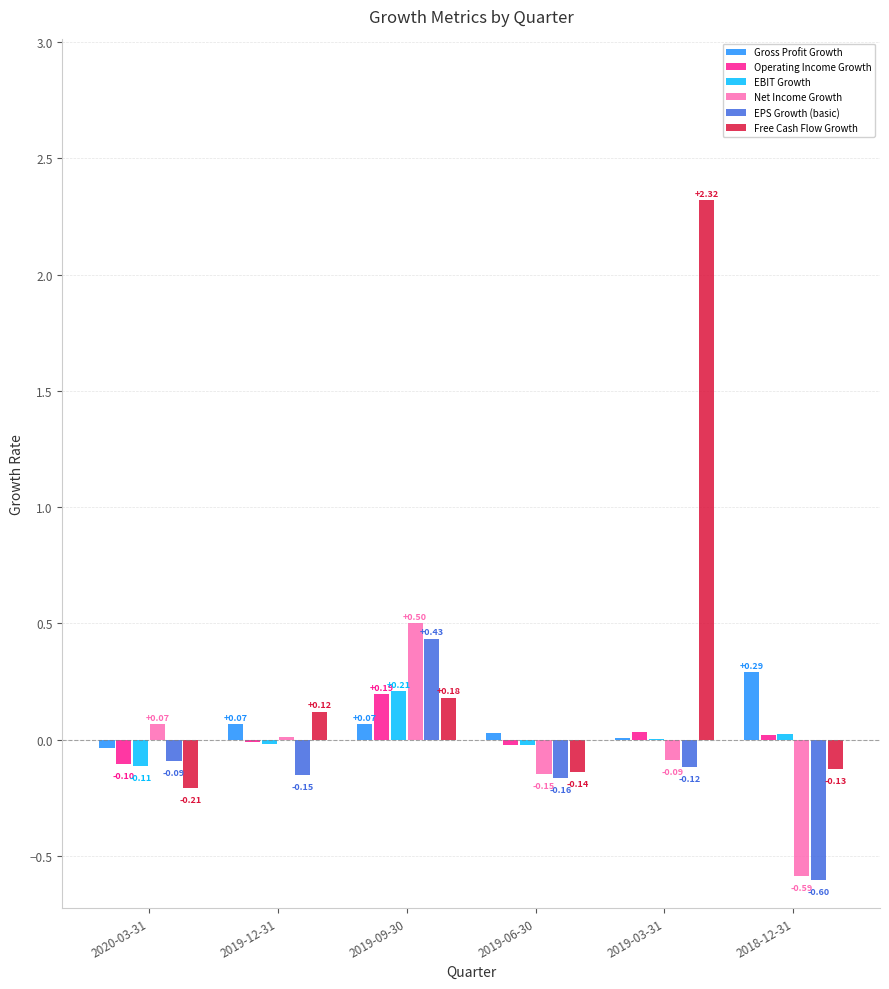

What are all the series names shown in the legend?

Gross Profit Growth, Operating Income Growth, EBIT Growth, Net Income Growth, EPS Growth (basic), Free Cash Flow Growth